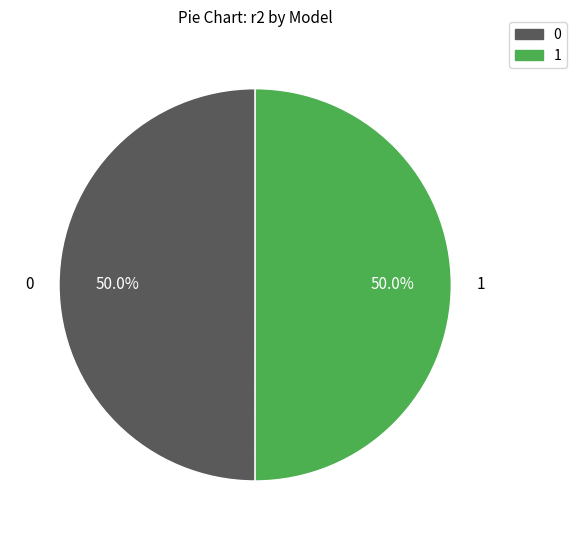

Count the number of slices in the pie.

2